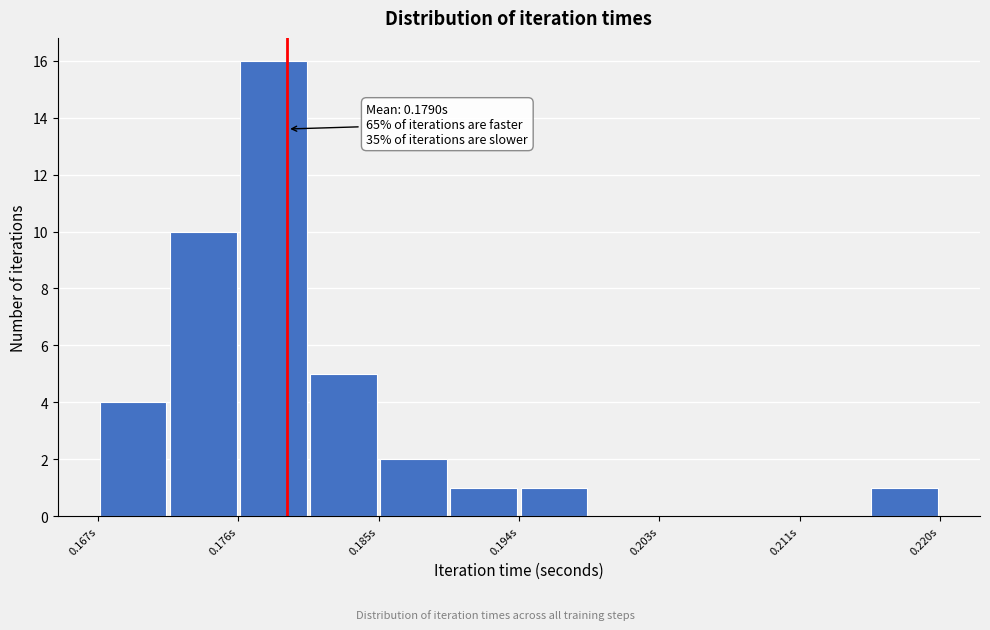

Over which range of the x-axis is the bar tallest?

0.176 to 0.180